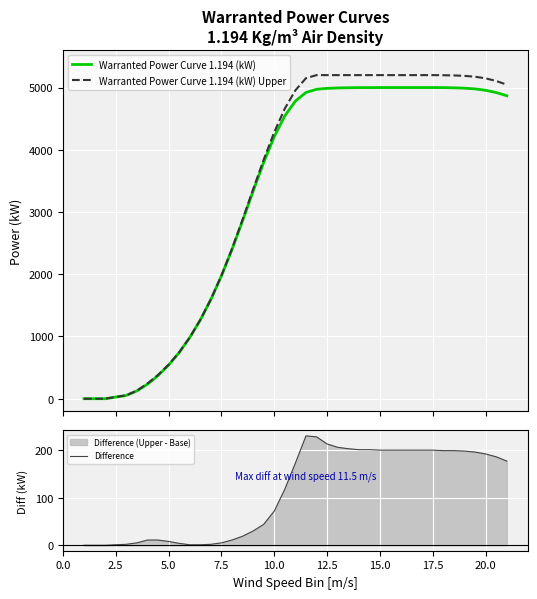

True or false: Warranted Power Curve 1.194 (kW) Upper has more than 0 points higher than both neighbors.

False